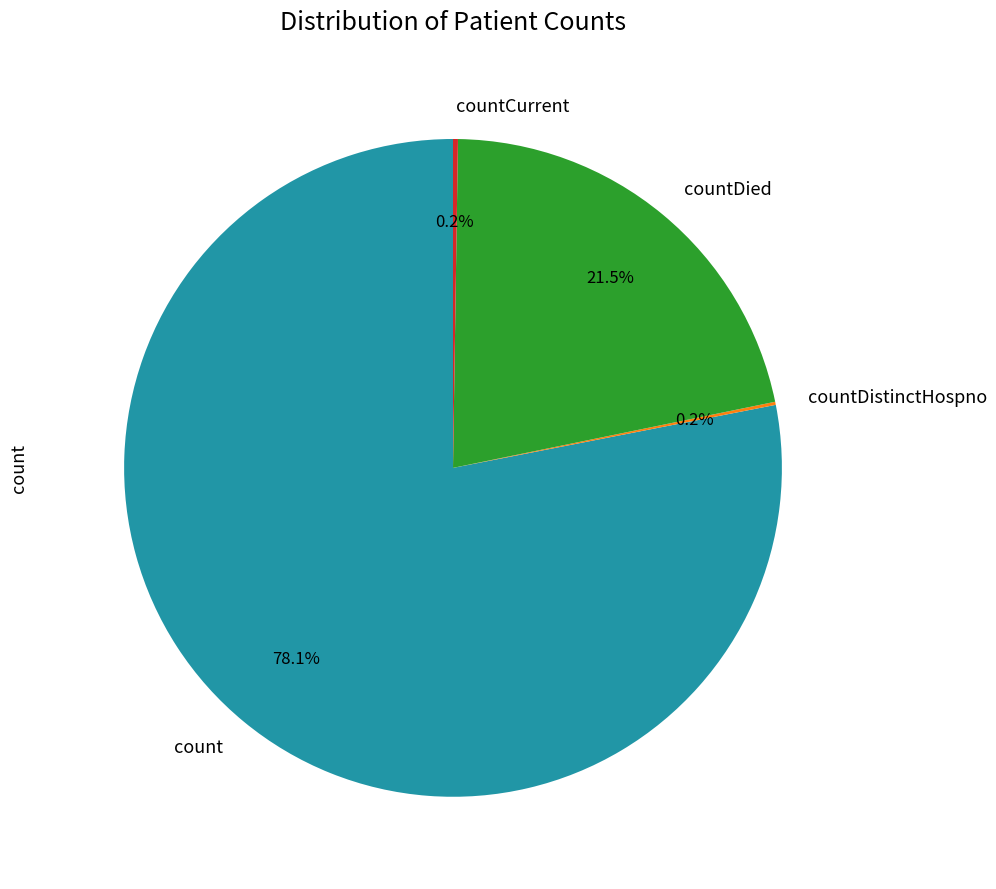

How much of the chart is everything except countDied?

78.5%